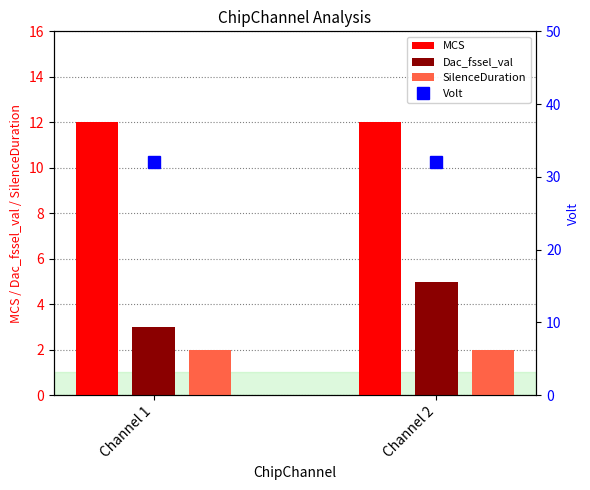

How many Dac_fssel_val values are between 3 and 5?

2